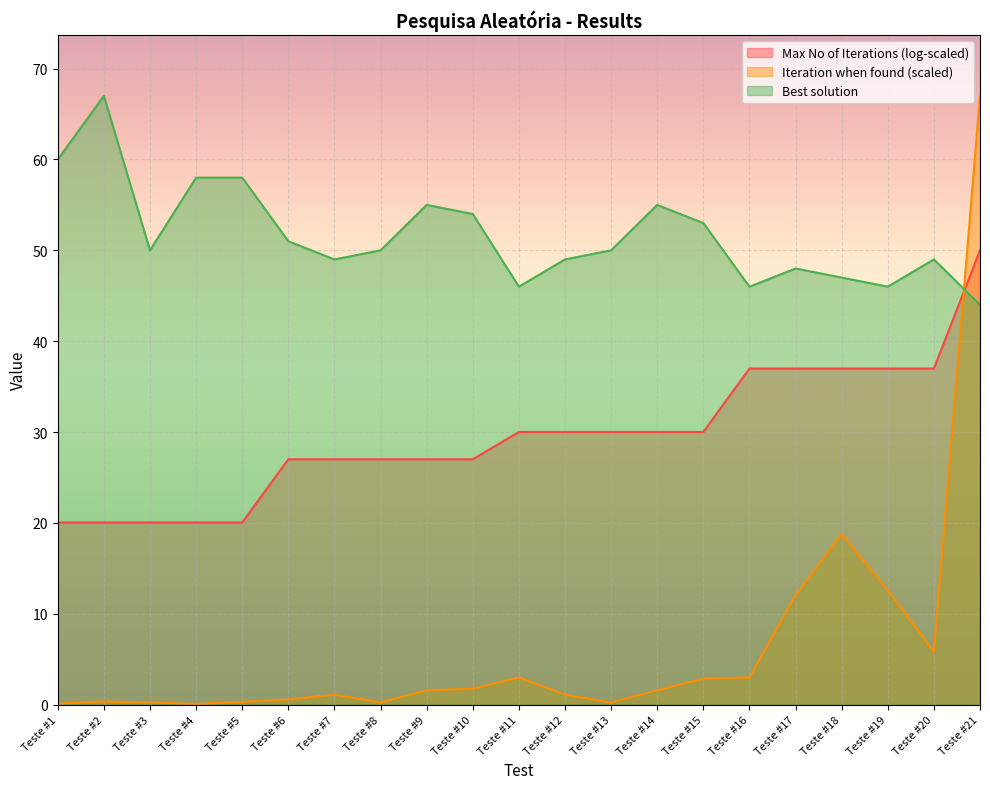

What are all the series names shown in the legend?

Max No of Iterations (log-scaled), Iteration when found (scaled), Best solution